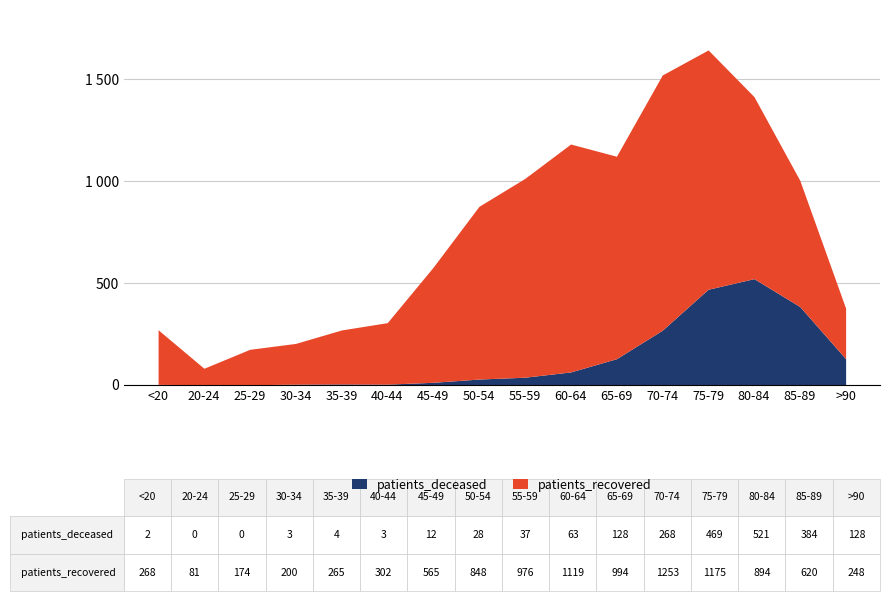

At which label does patients_deceased reach its minimum?

20-24